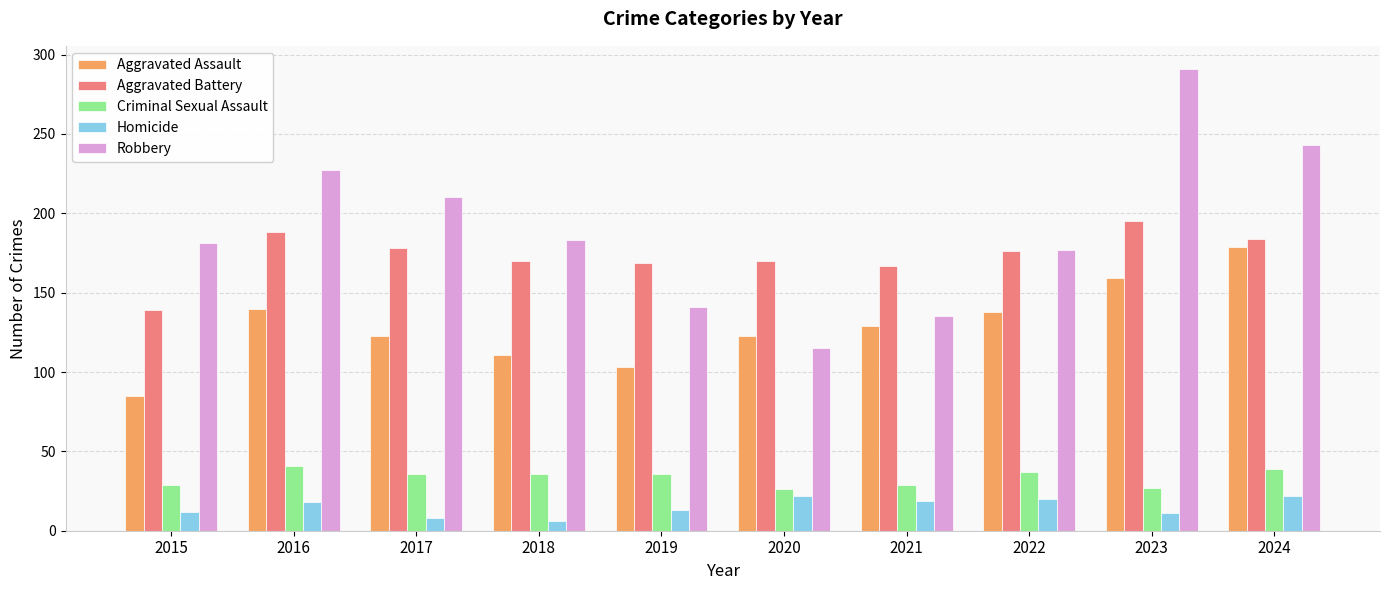

What is the difference between the Aggravated Battery values at 2016 and 2018?

18